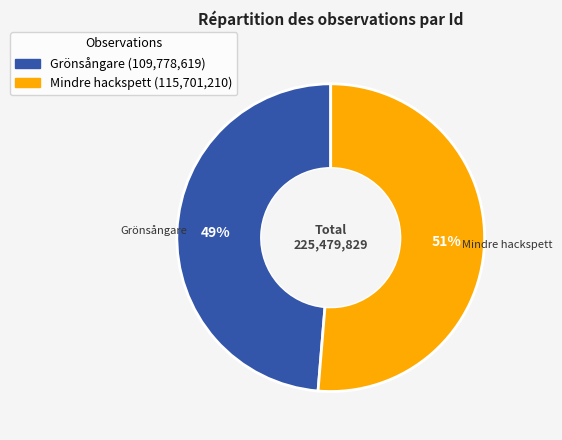

Combined, do Mindre hackspett and Grönsångare account for over 50%?

Yes